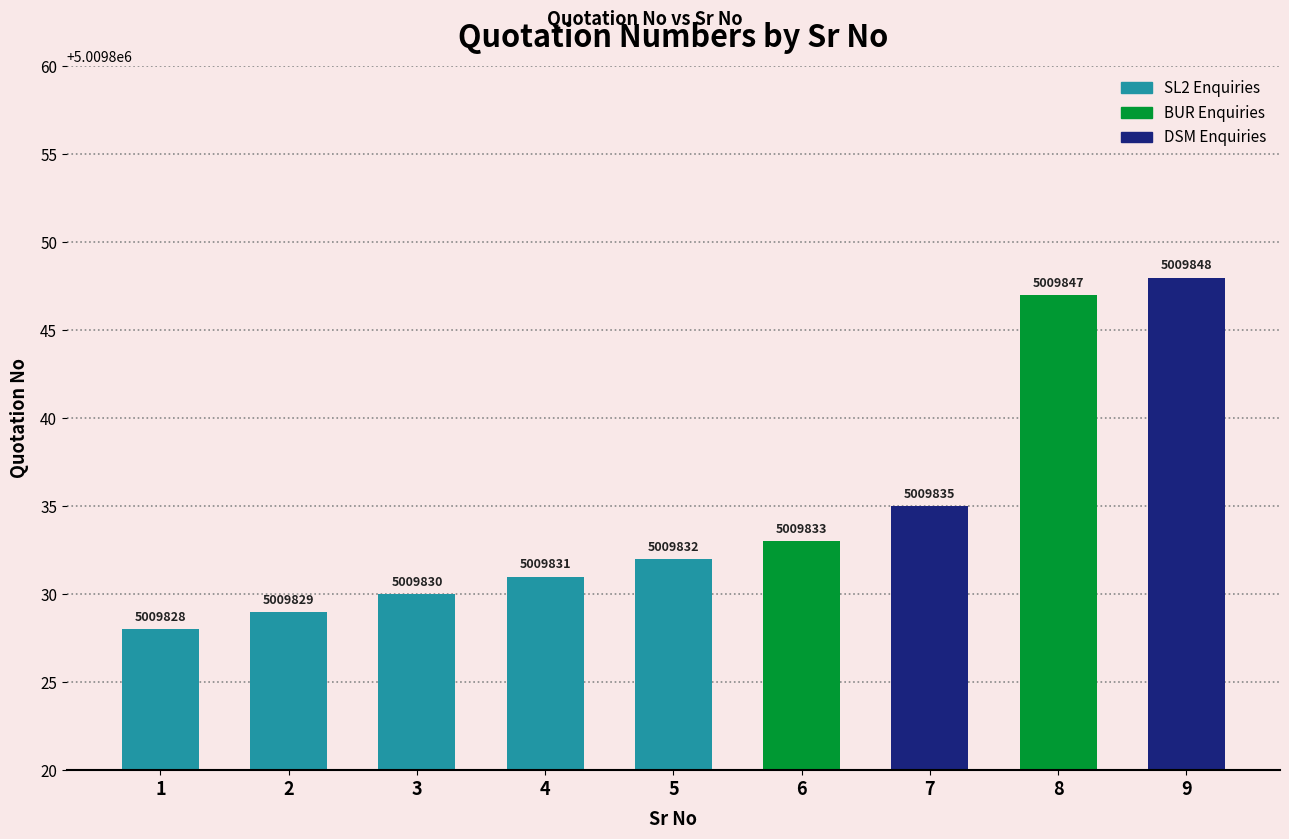

What is the value of the 1st bar from the left?

5009828